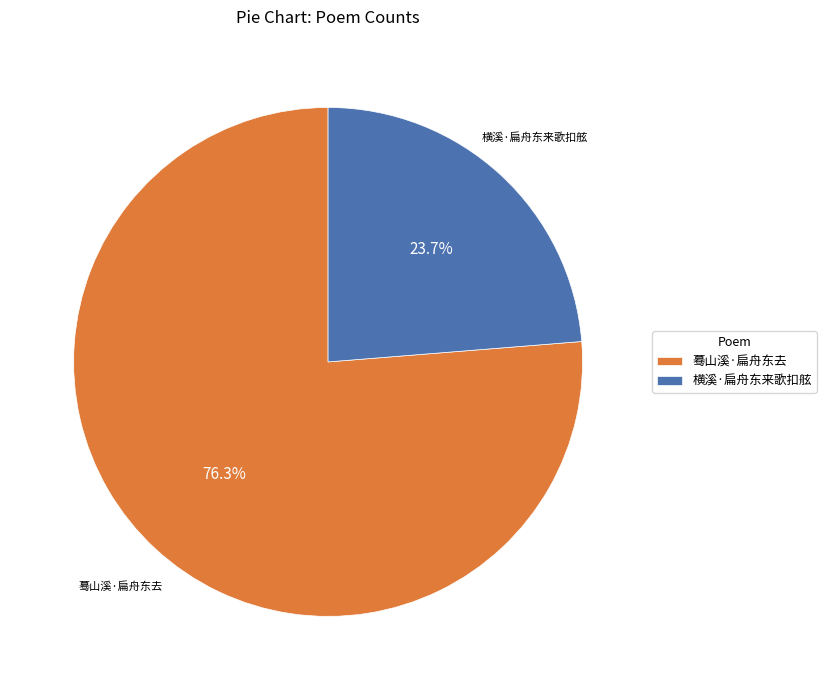

To the nearest percent, what is the combined percentage of 横溪·扁舟东来歌扣舷 and 蓦山溪·扁舟东去?

100%